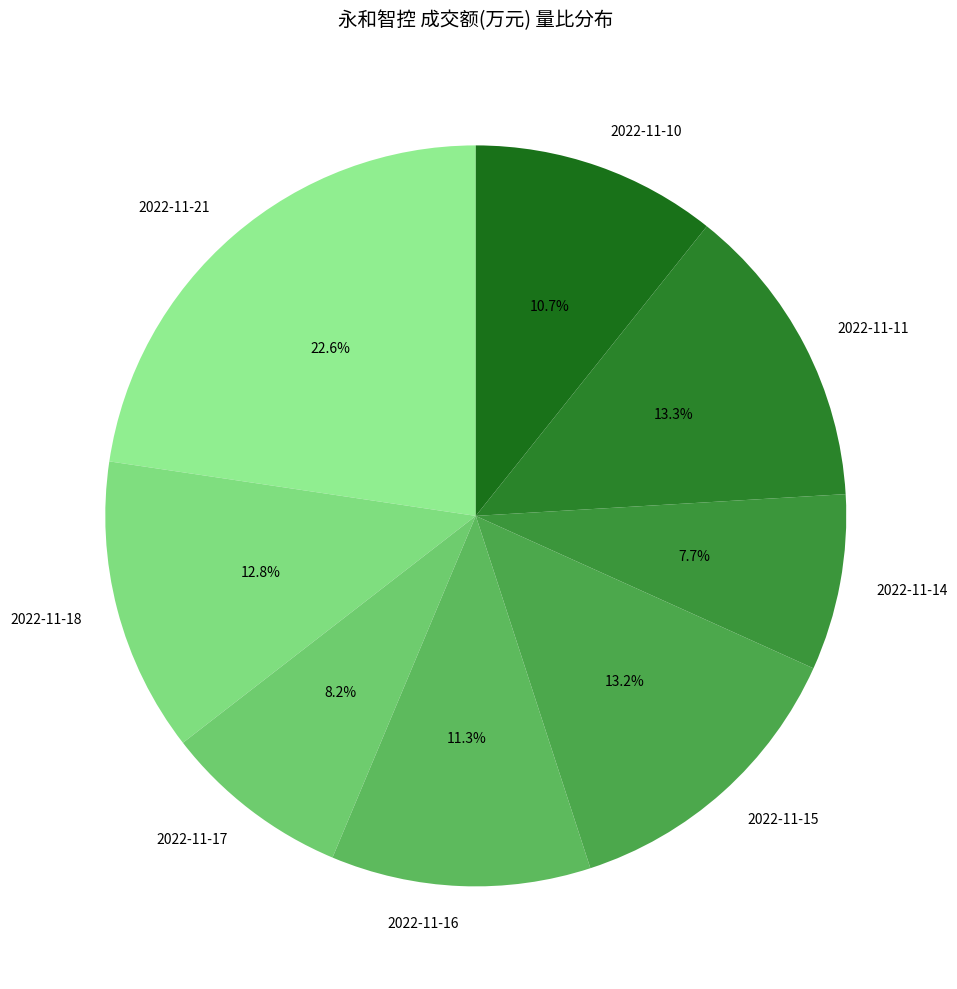

Is there any slice that represents more than half of the pie?

No